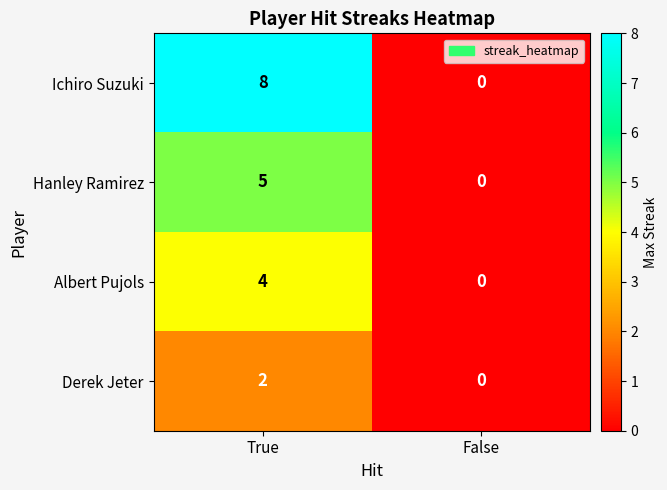

What is the difference between the highest and lowest values at True?

6